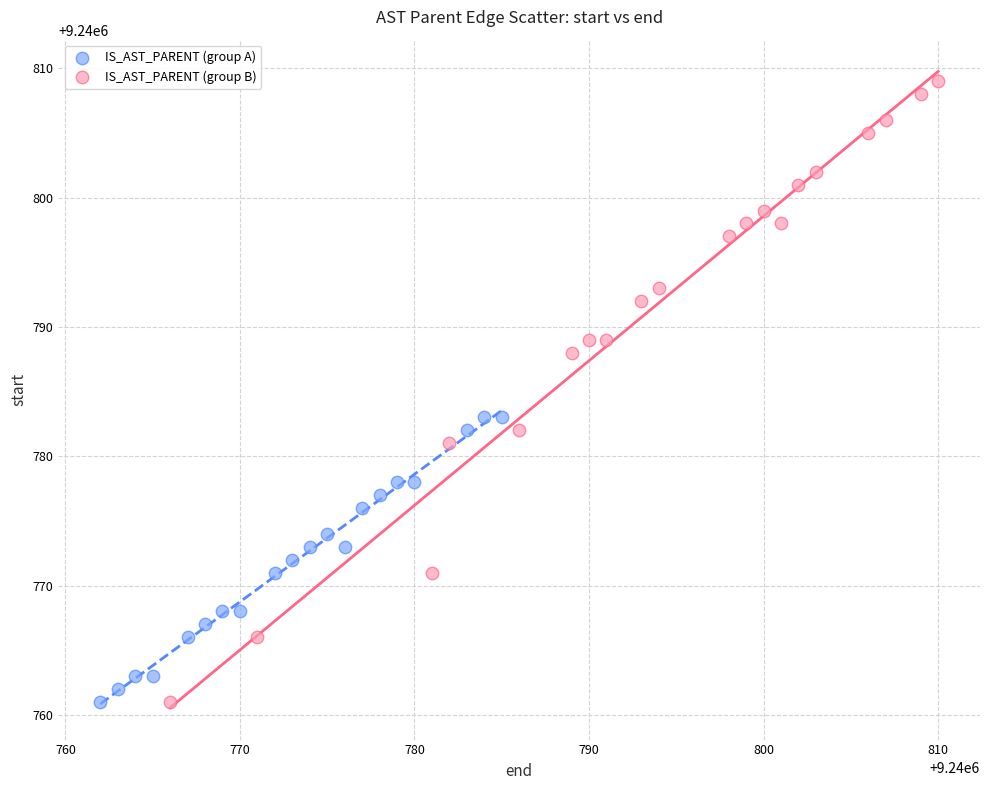

Which series has the largest Y range (max minus min)?

IS_AST_PARENT (group B)